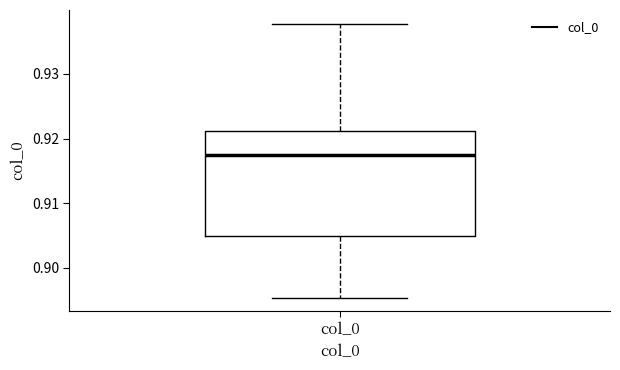

Transcribe this box plot: give where the median line is, the range the box spans, and where the two whiskers end, as read against the y-axis. The values are not printed on the chart, so give them approximately, as read against the axis.

median 0.917, box 0.905 to 0.921, whiskers 0.895 to 0.938